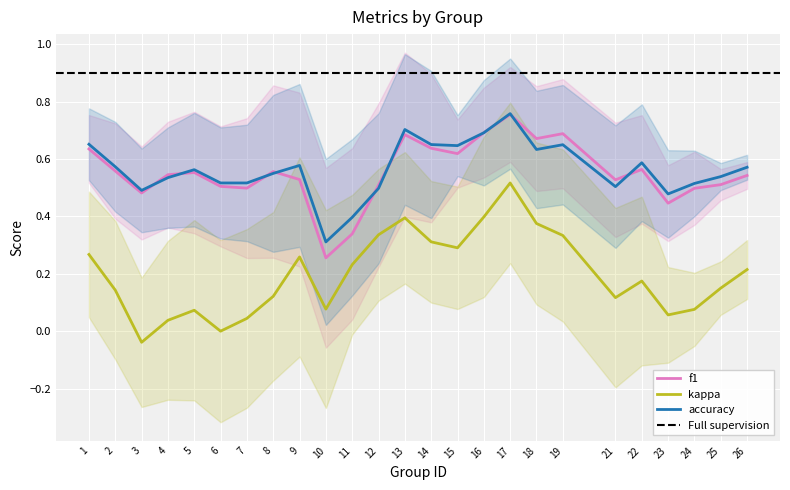

Which has a higher value, 18 or 25?

18